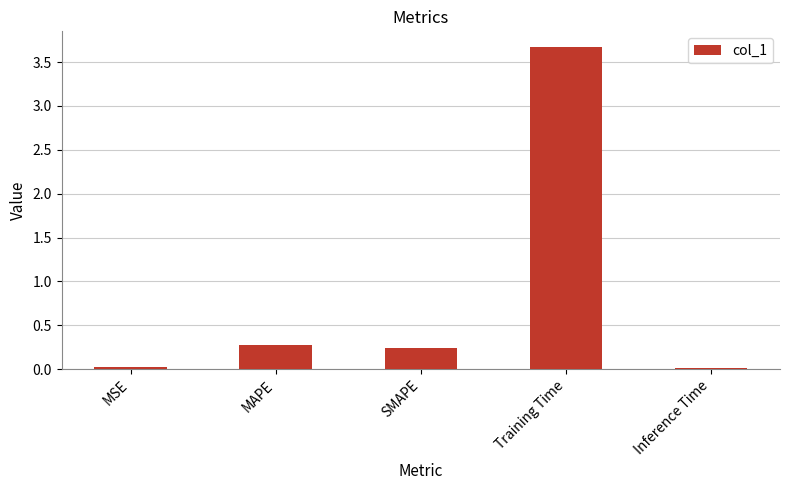

The chart shows a value of 0.3 at MAPE. True or false?

True